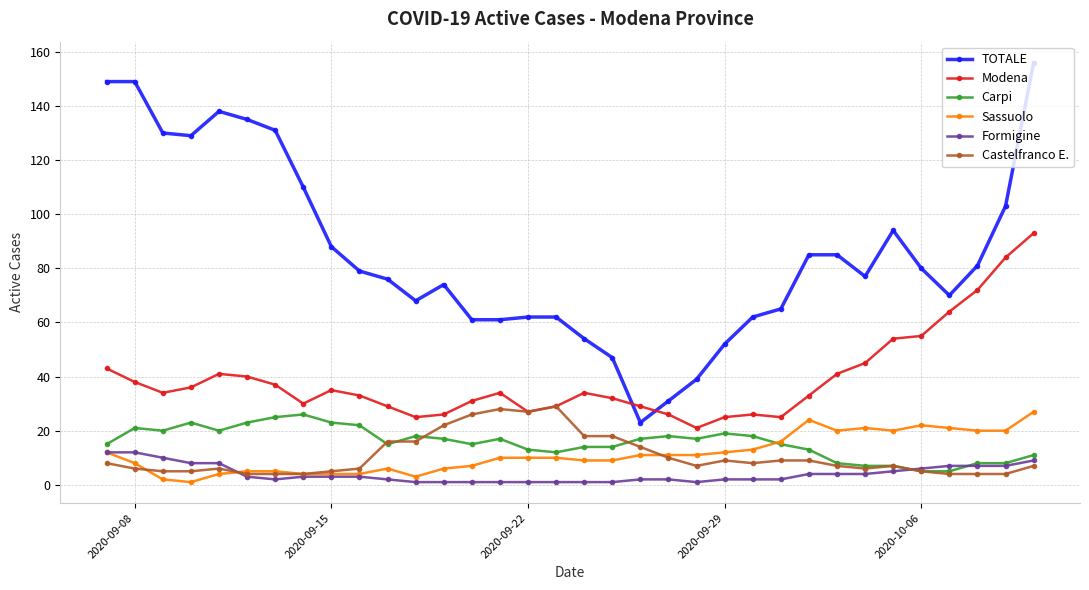

Which series has the widest spread of values?

TOTALE